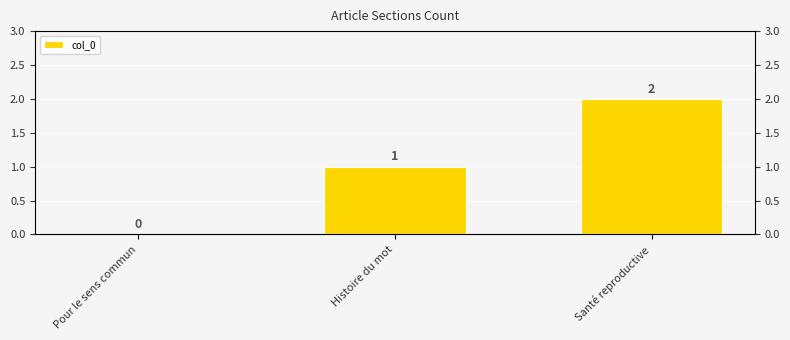

Rank the categories by value from lowest to highest.

Pour le sens commun, Histoire du mot, Santé reproductive